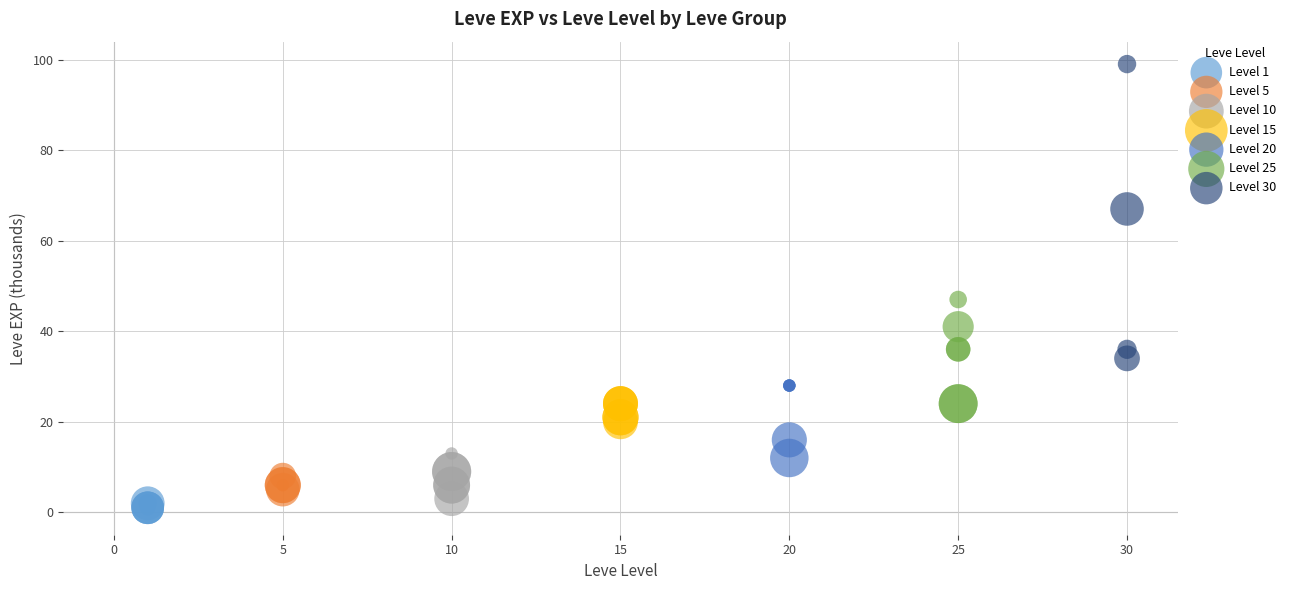

Which series reaches the maximum Y coordinate?

Level 30